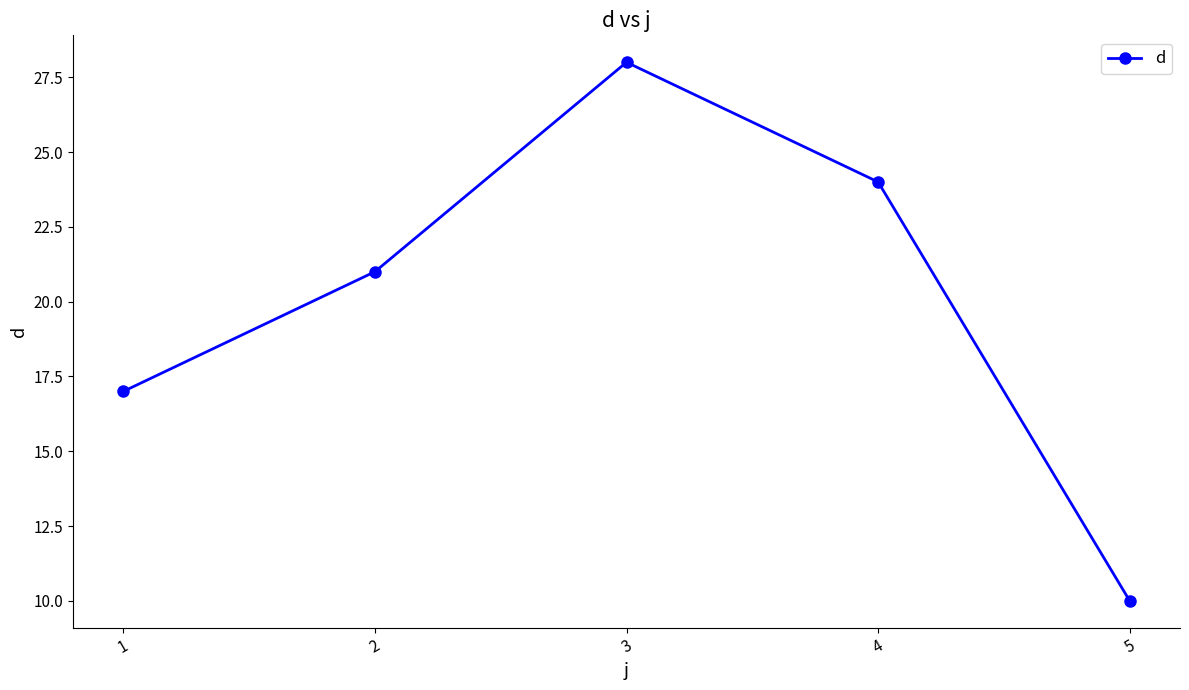

What is the average value?

20